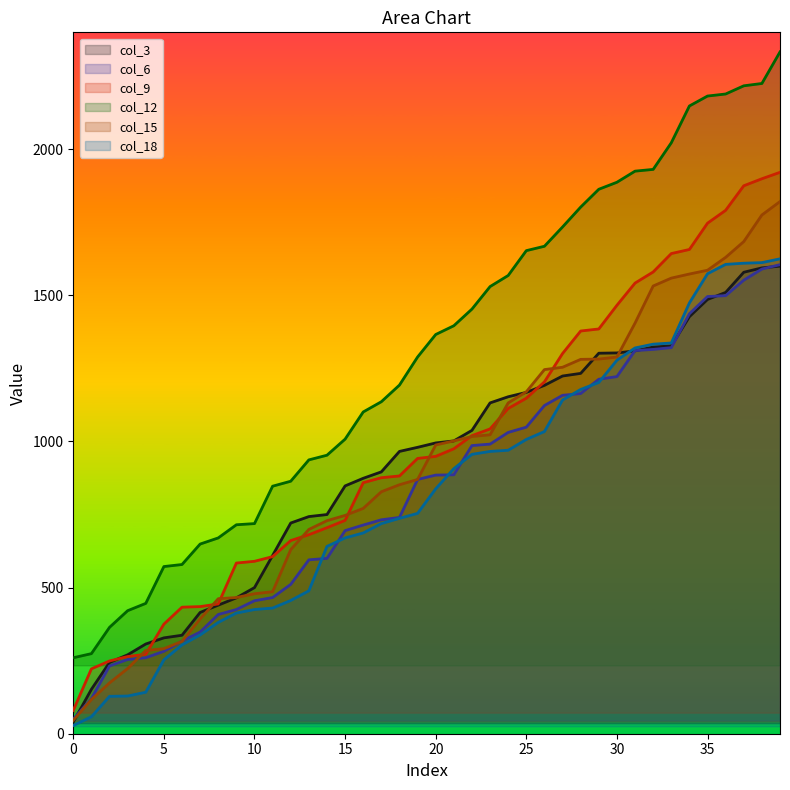

What is the difference between the maximum and minimum values in the col_6 series?

1555